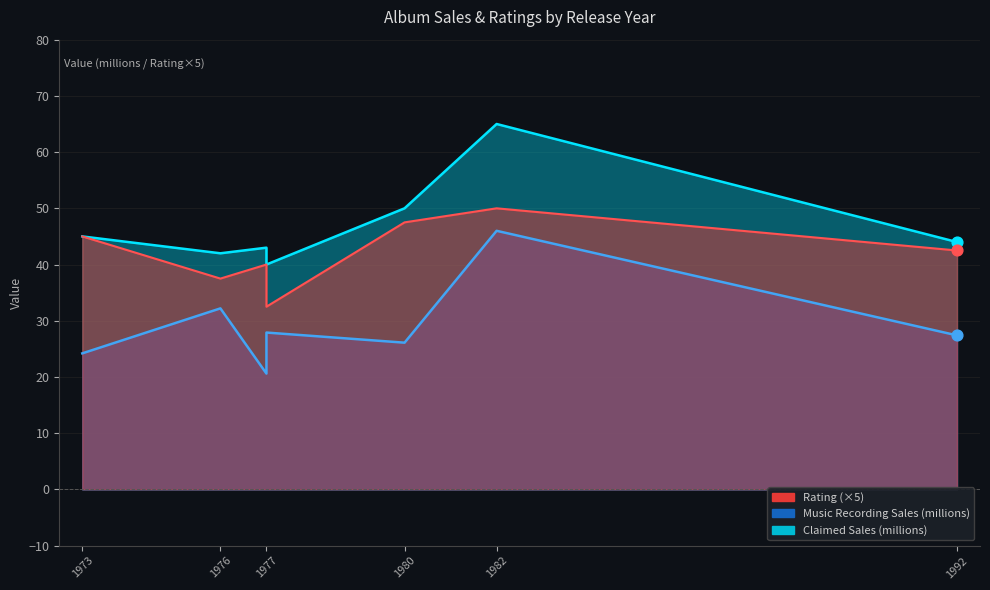

What are all the series names shown in the legend?

Rating, Music Recording Sales (millions), Claimed Sales (millions)